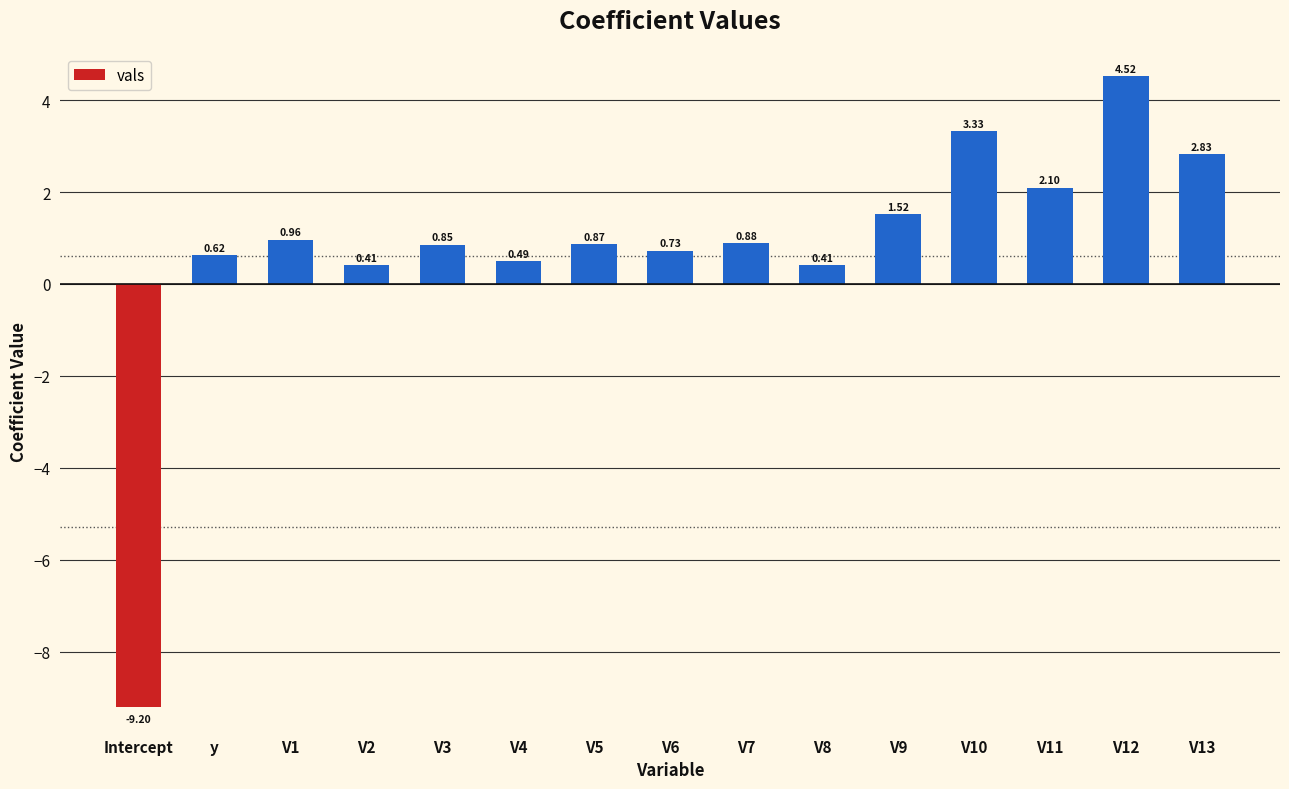

What is the label of the 12th bar from the left?

V10